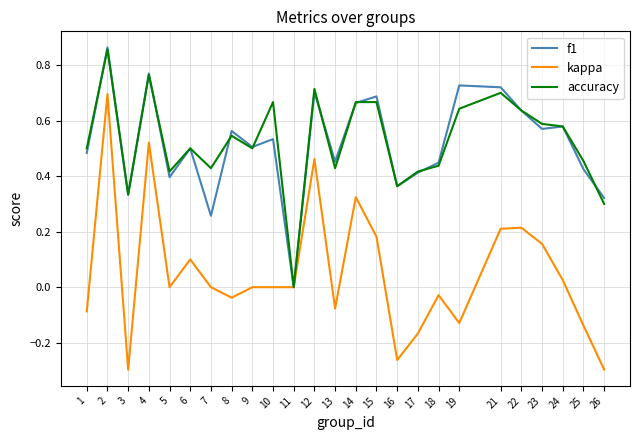

Which series has the widest spread of values?

kappa